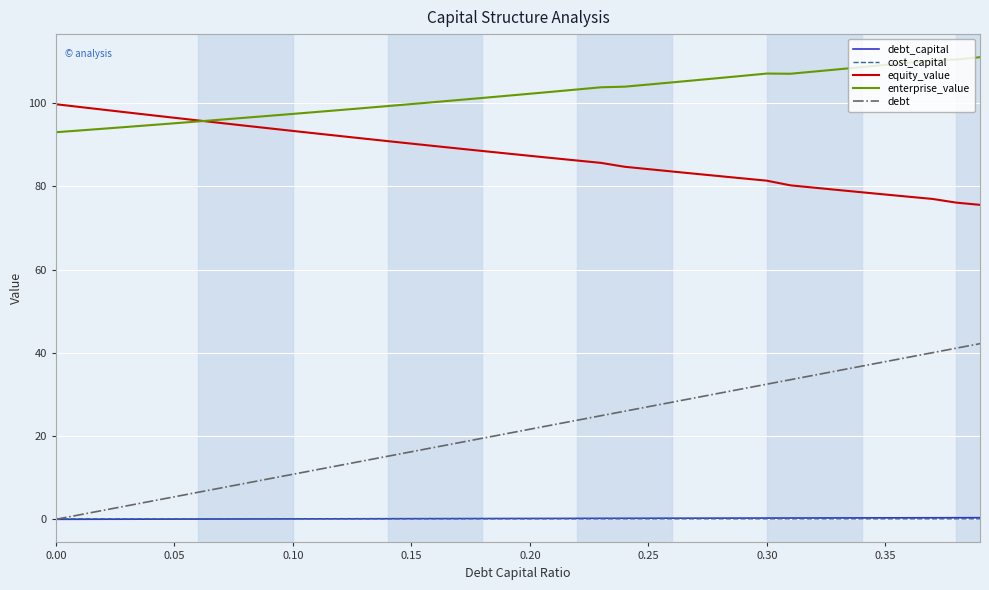

True or false: cost_capital and equity_value cross at least once.

False